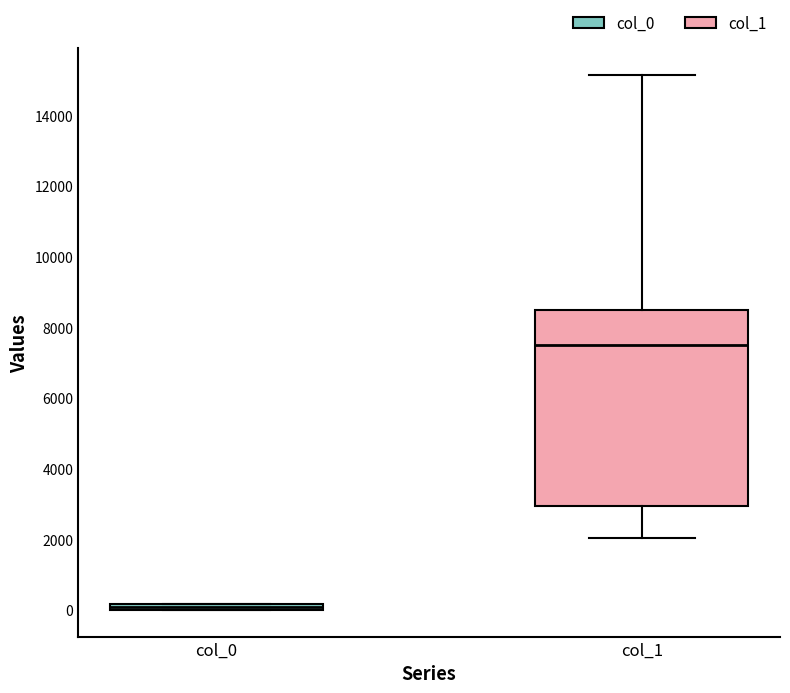

Comparing the boxes themselves (not the whiskers), which one is the tallest?

col_1